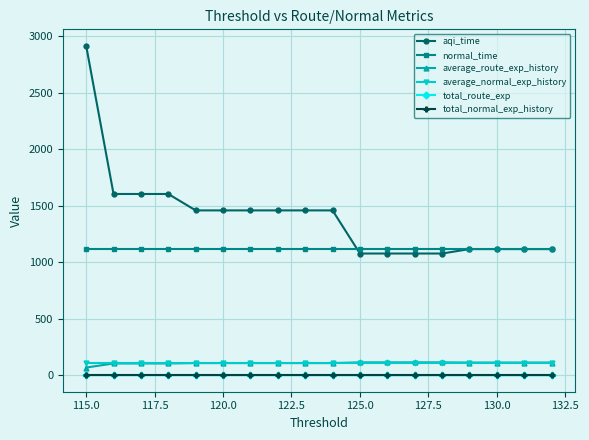

True or false: aqi_time has a value of 1078.7 at 125.0.

True